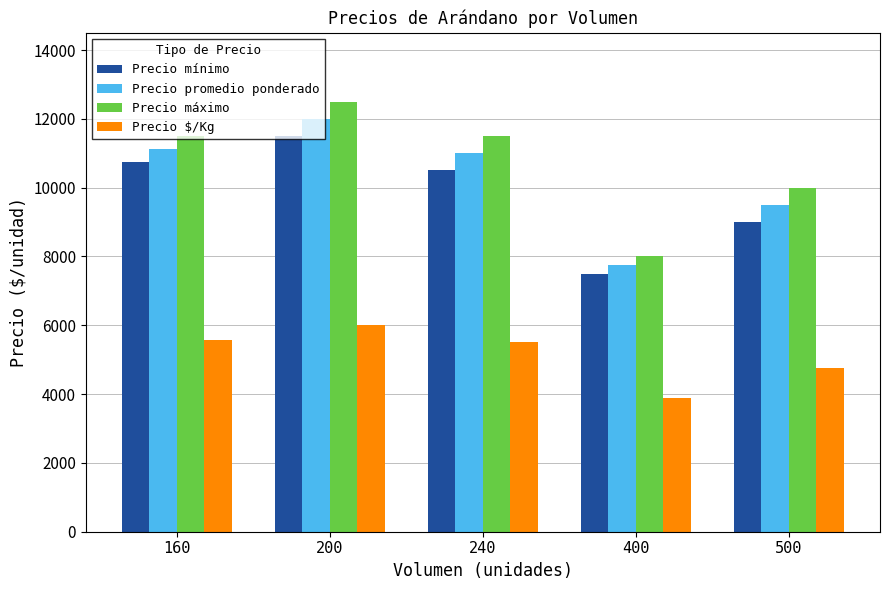

Is the value of Precio $/Kg at 500 greater than the value of Precio máximo at 200?

No